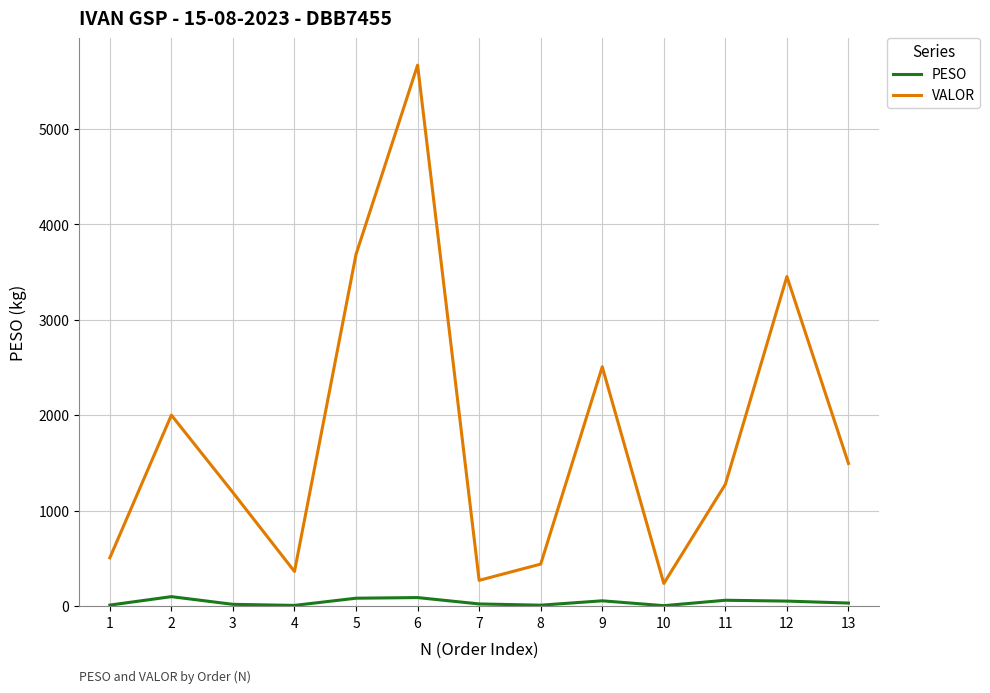

Which series changed the most between 8 and 13?

VALOR